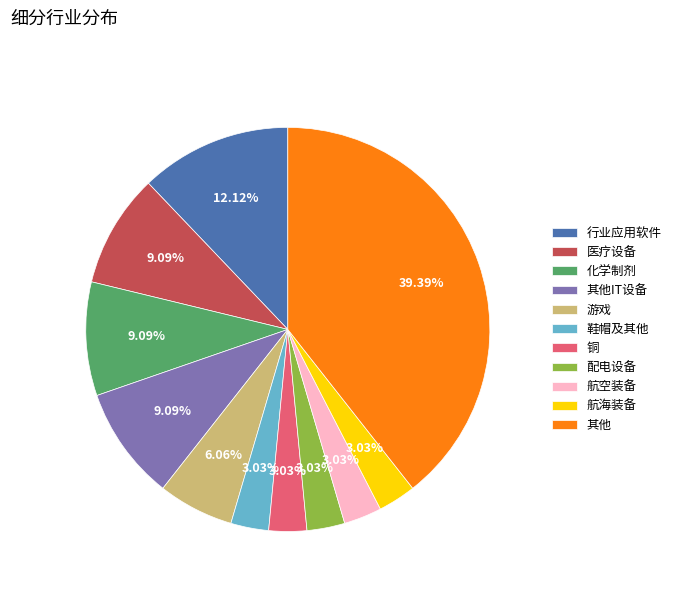

Count the number of slices in the pie.

11